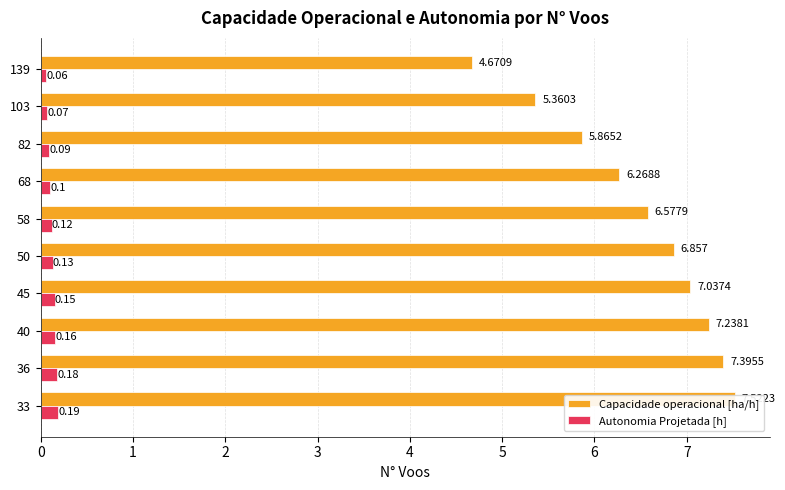

List the labels in order of Capacidade operacional [ha/h] value, largest first.

33, 36, 40, 45, 50, 58, 68, 82, 103, 139